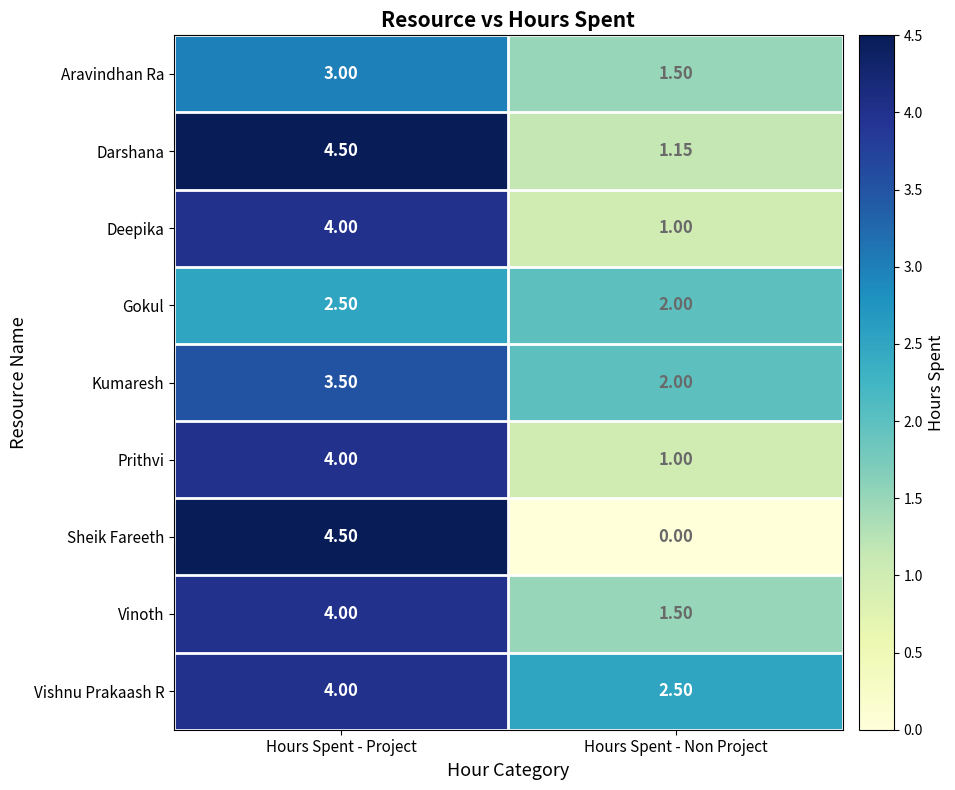

At which label is Vishnu Prakaash R closest to 3?

Hours Spent - Non Project